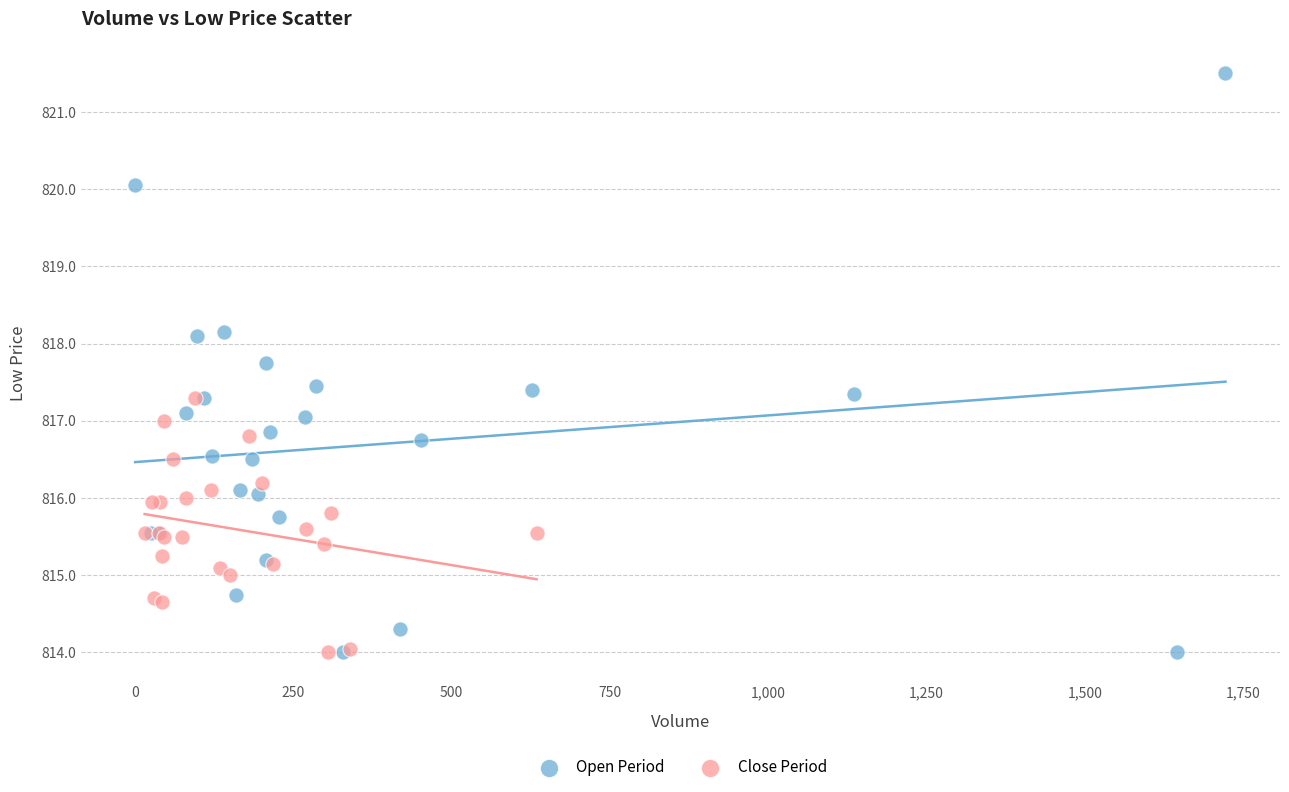

Which series reaches the maximum Y coordinate?

Open Period